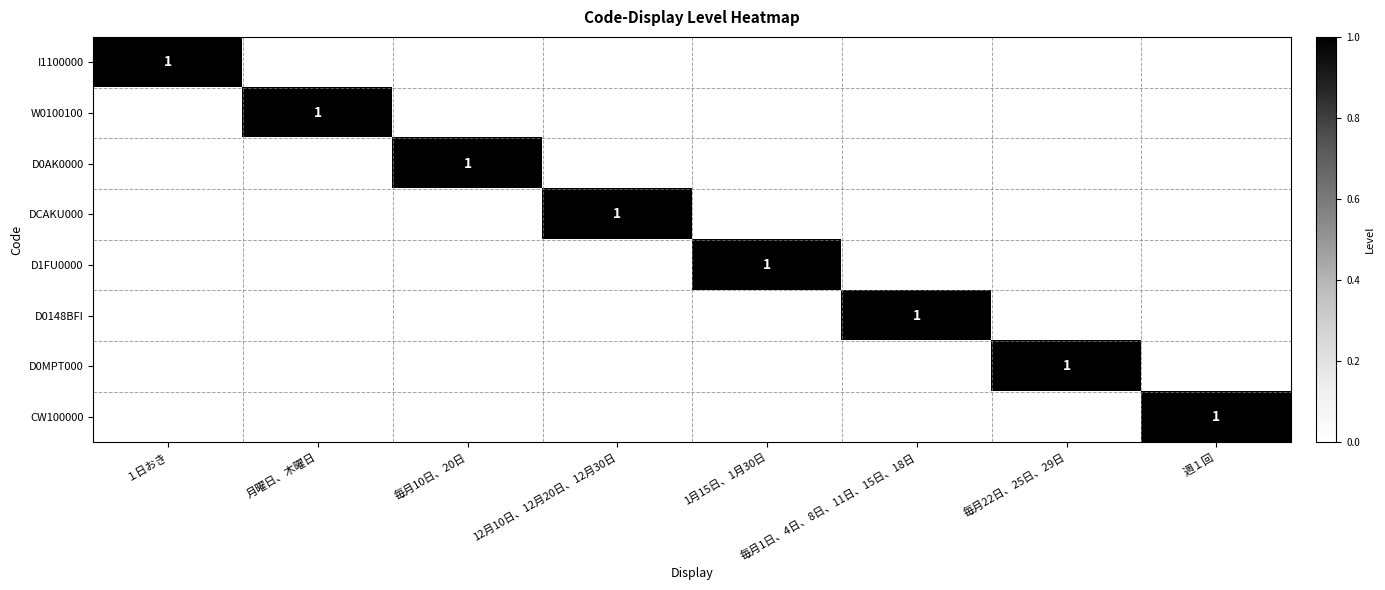

What is the difference between the maximum and minimum values in the D1FU0000 series?

1